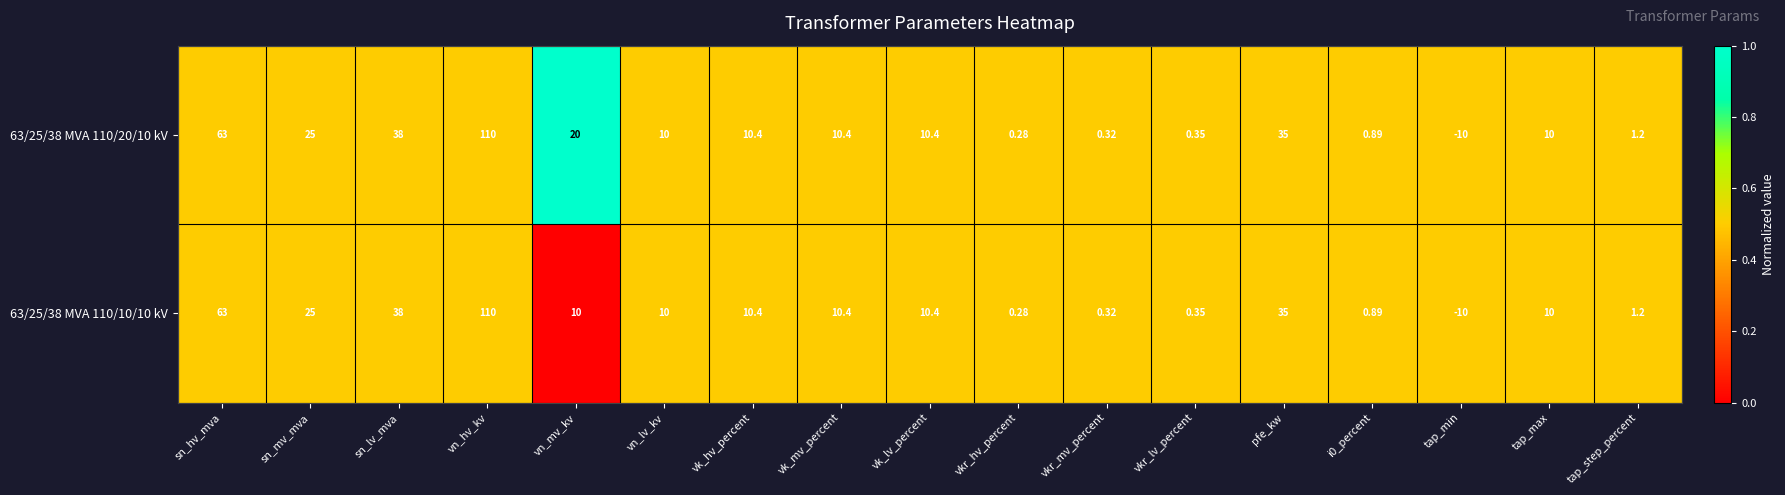

Where is 63/25/38 MVA 110/20/10 kV nearest to the value 50?

sn_lv_mva